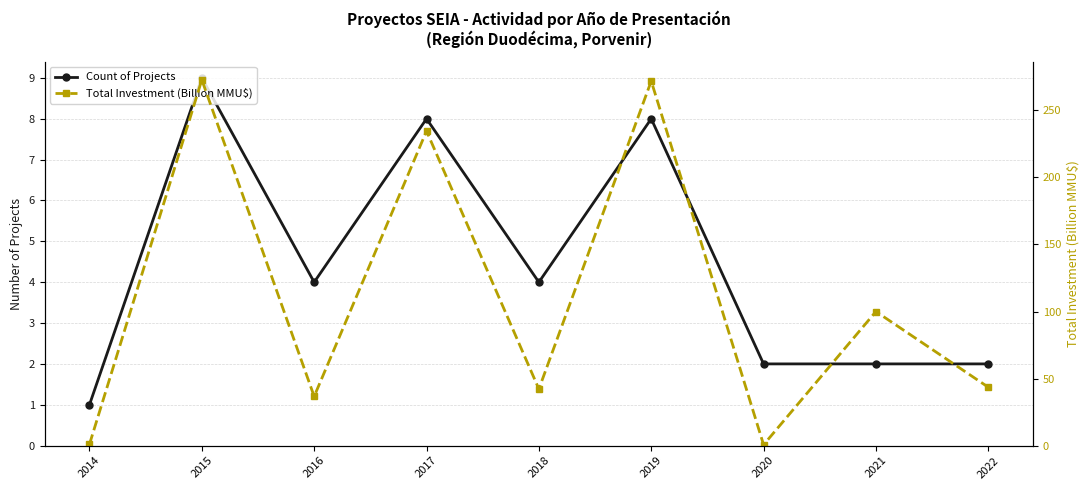

True or false: Total Investment (Billion MMU$) has more than 1 interior local peaks.

True